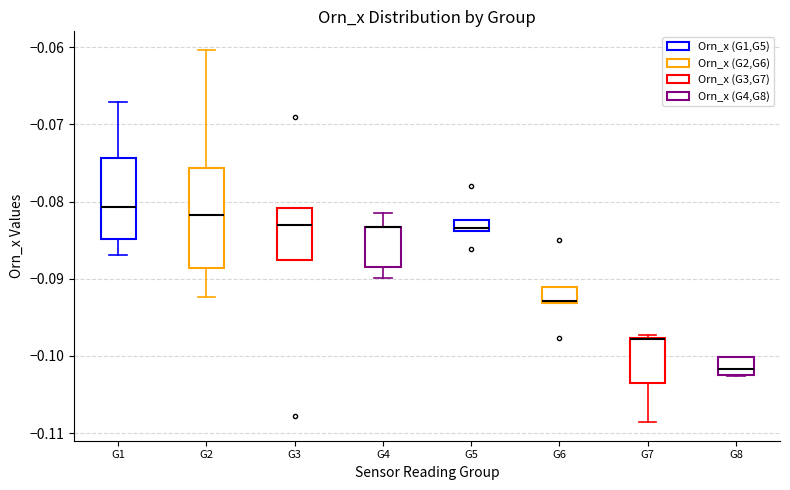

Which box is the tallest, from its lower edge to its upper edge?

G2